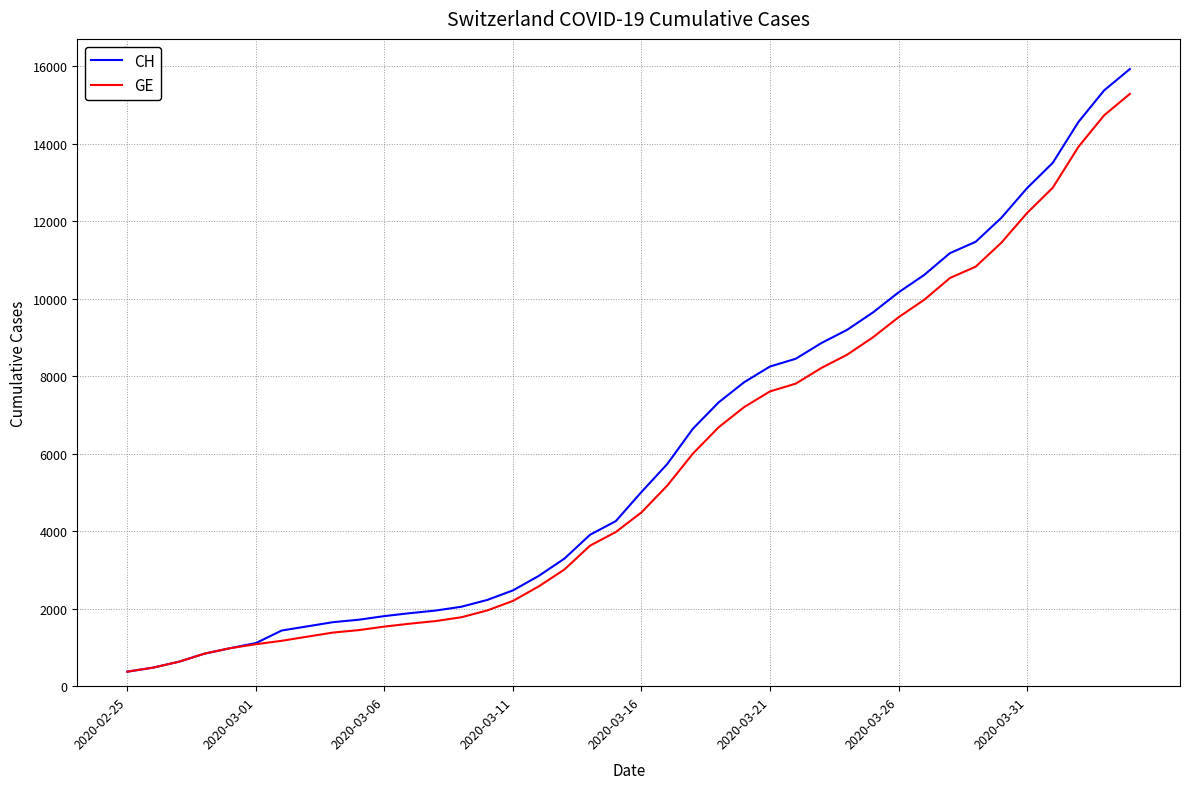

What is the highest value of the CH series?

15926